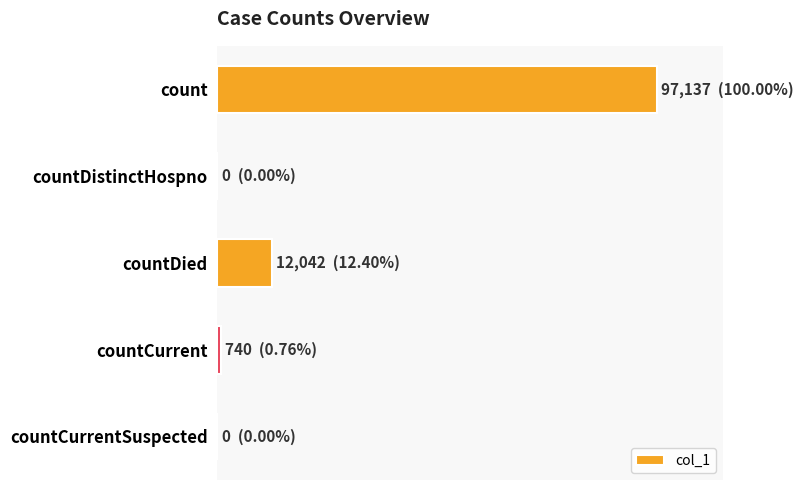

Where is the data nearest to the value 48568?

countDied